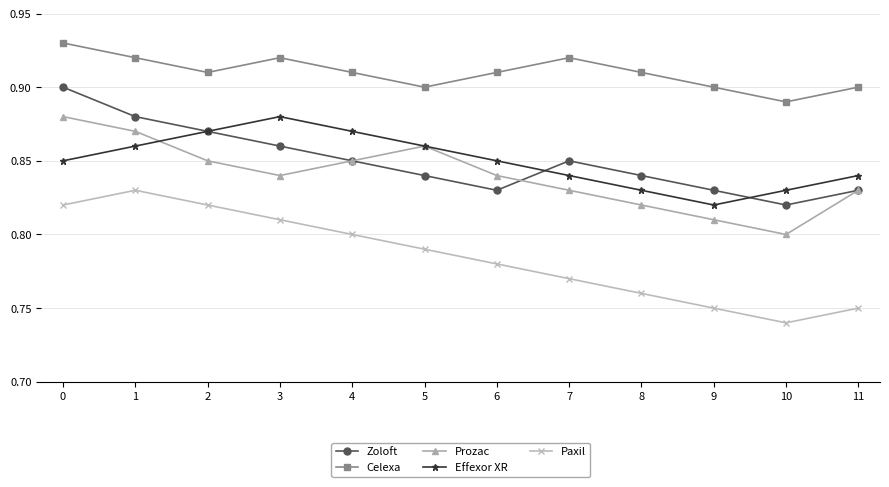

At 0, list the series in order from smallest to largest.

Paxil, Effexor XR, Prozac, Zoloft, Celexa